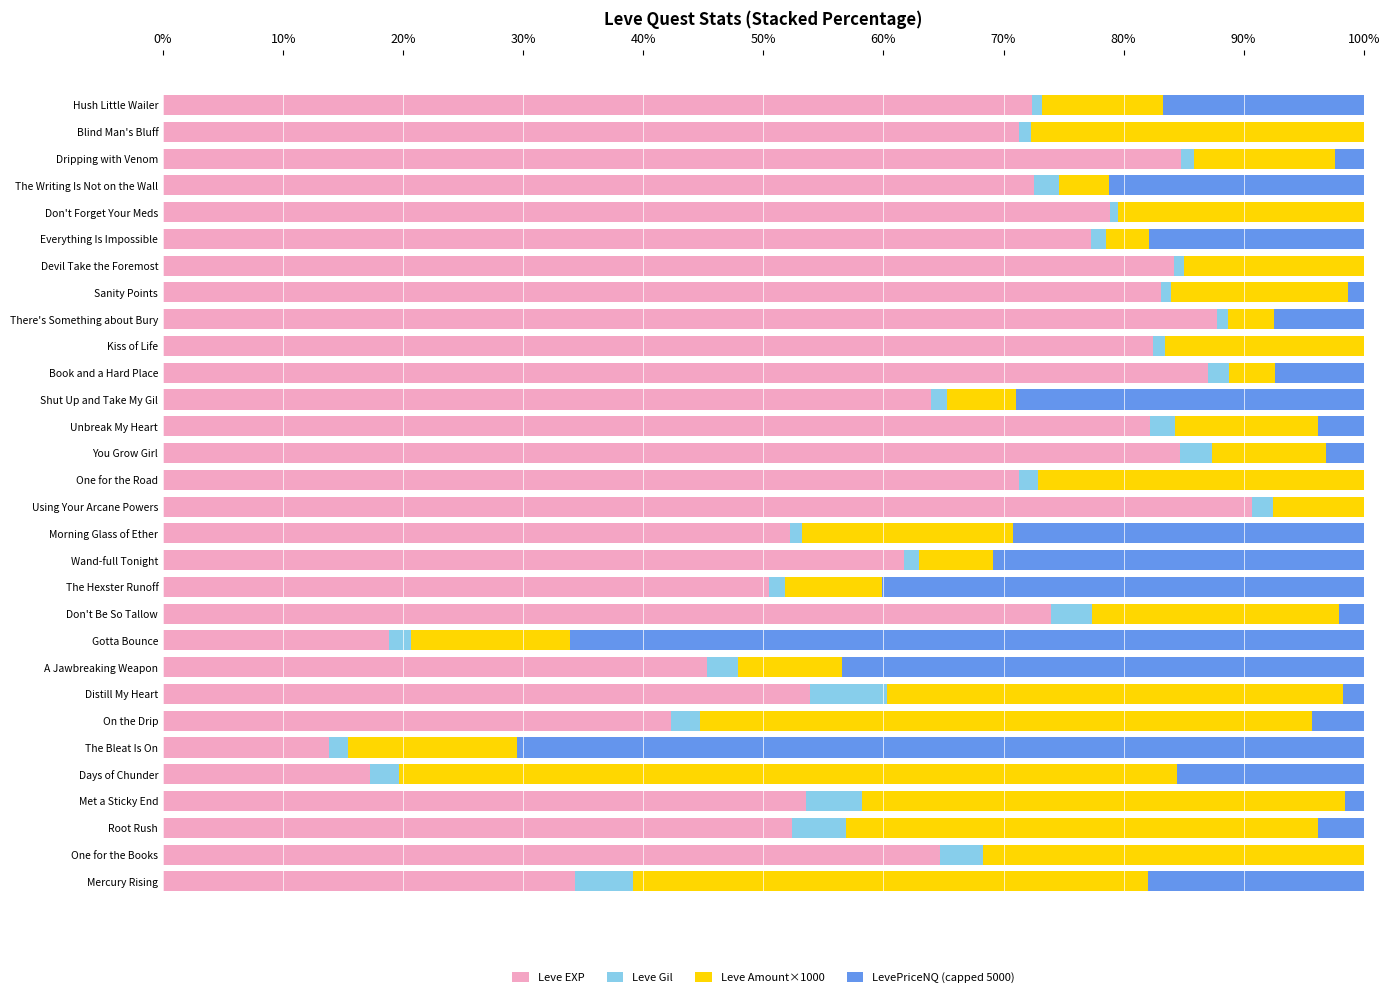

Which category has the highest value in the Leve EXP series?

Using Your Arcane Powers